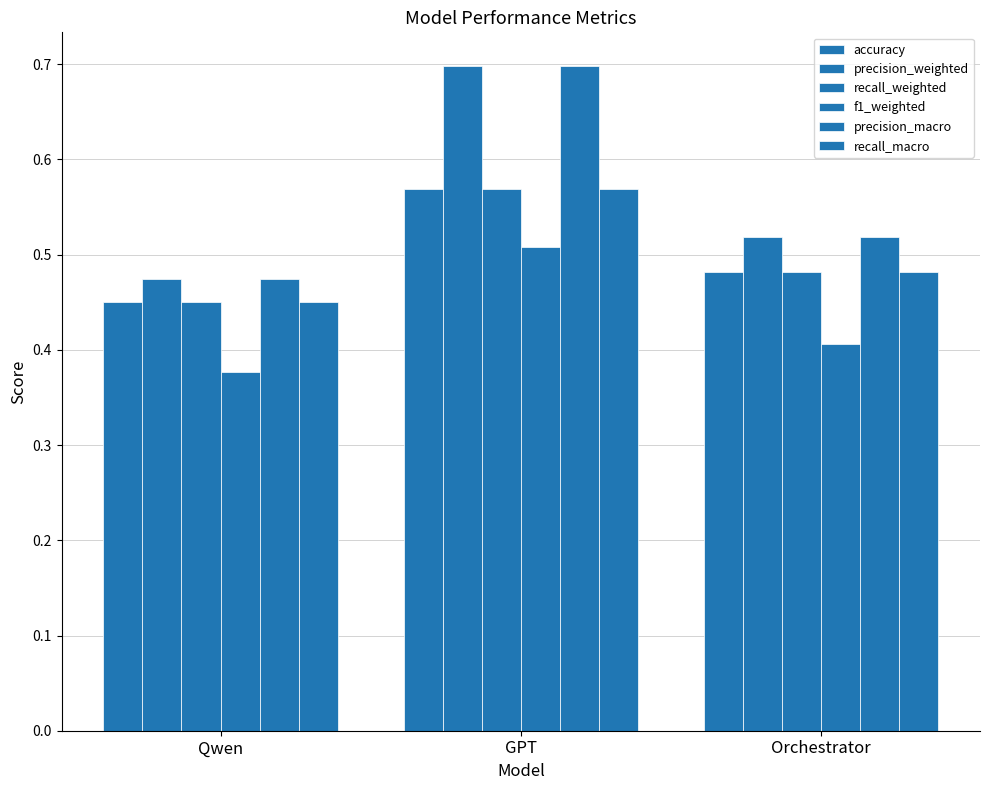

How many bars are there in total?

18